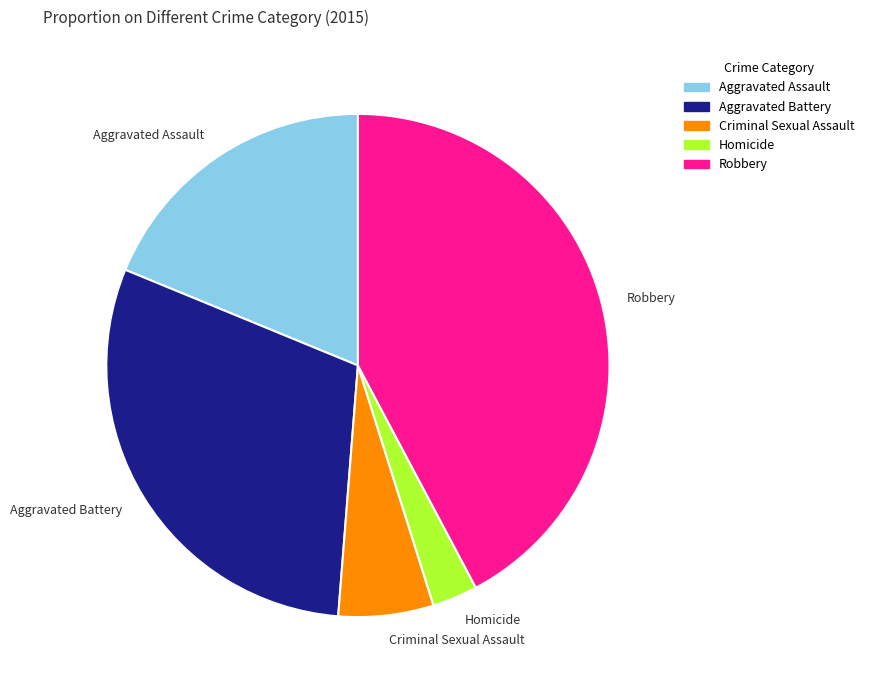

Is the sum of Aggravated Battery and Homicide greater than half?

No